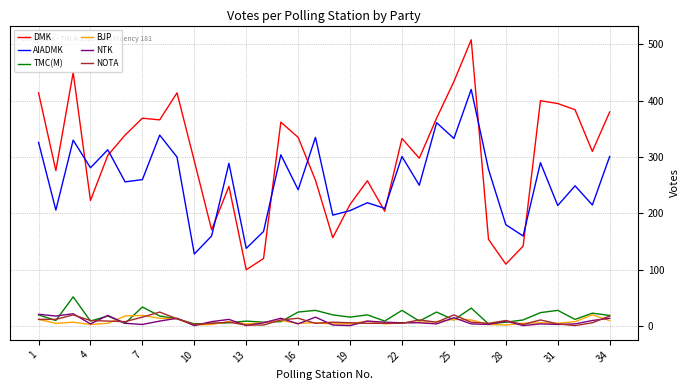

True or false: NOTA and AIADMK cross at least once.

False